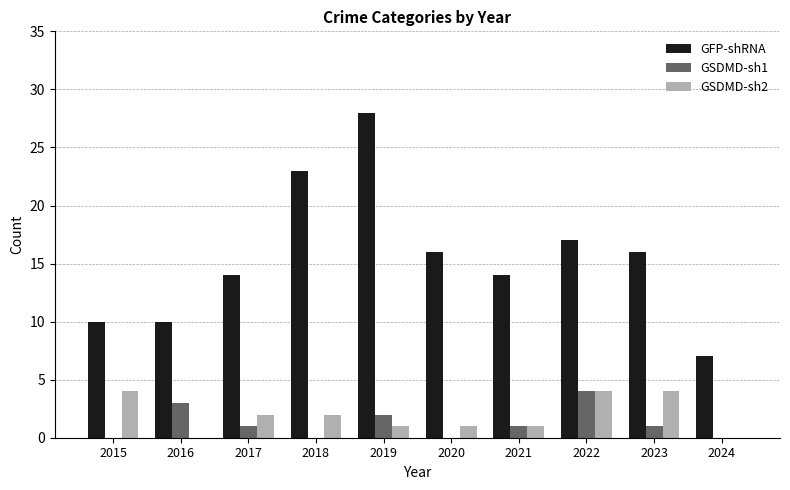

What are all the series names shown in the legend?

GFP-shRNA, GSDMD-sh1, GSDMD-sh2